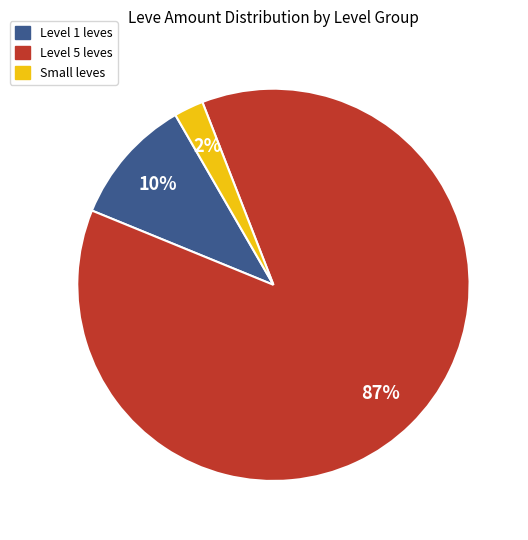

To the nearest percent, what is the average slice percentage?

33%